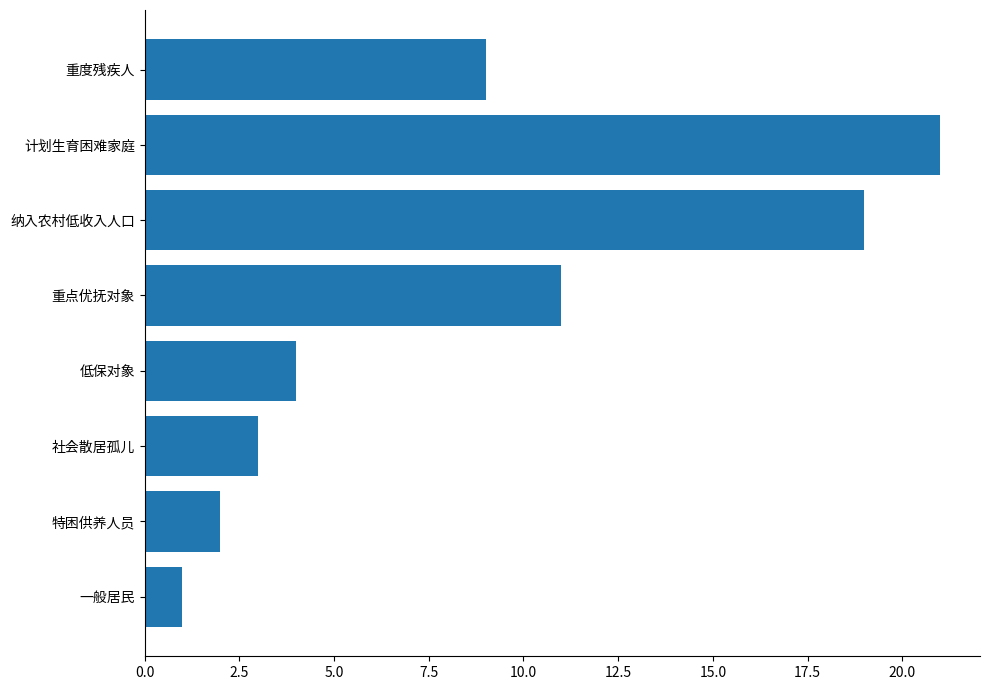

True or false: the data shows 11 at 重点优抚对象.

True